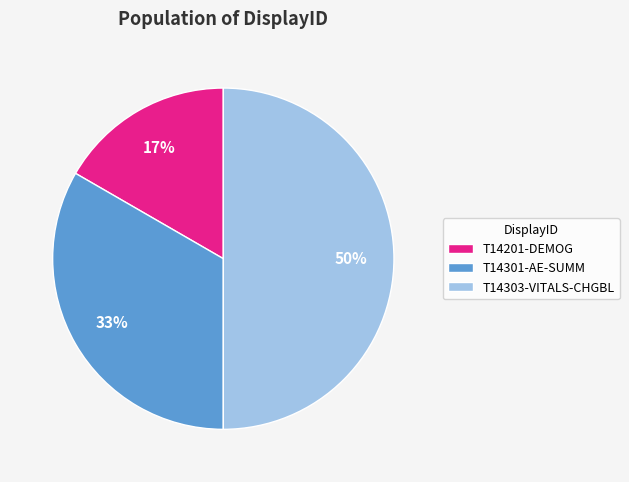

Combined, do T14303-VITALS-CHGBL and T14301-AE-SUMM account for over 50%?

Yes